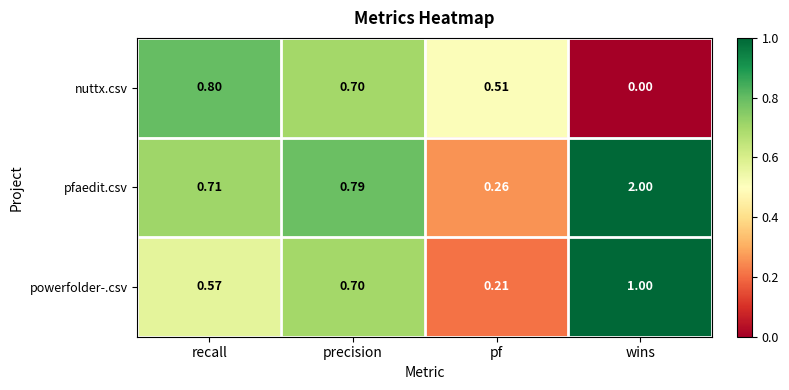

Rank the series by their maximum value, from lowest to highest.

nuttx.csv, powerfolder-.csv, pfaedit.csv